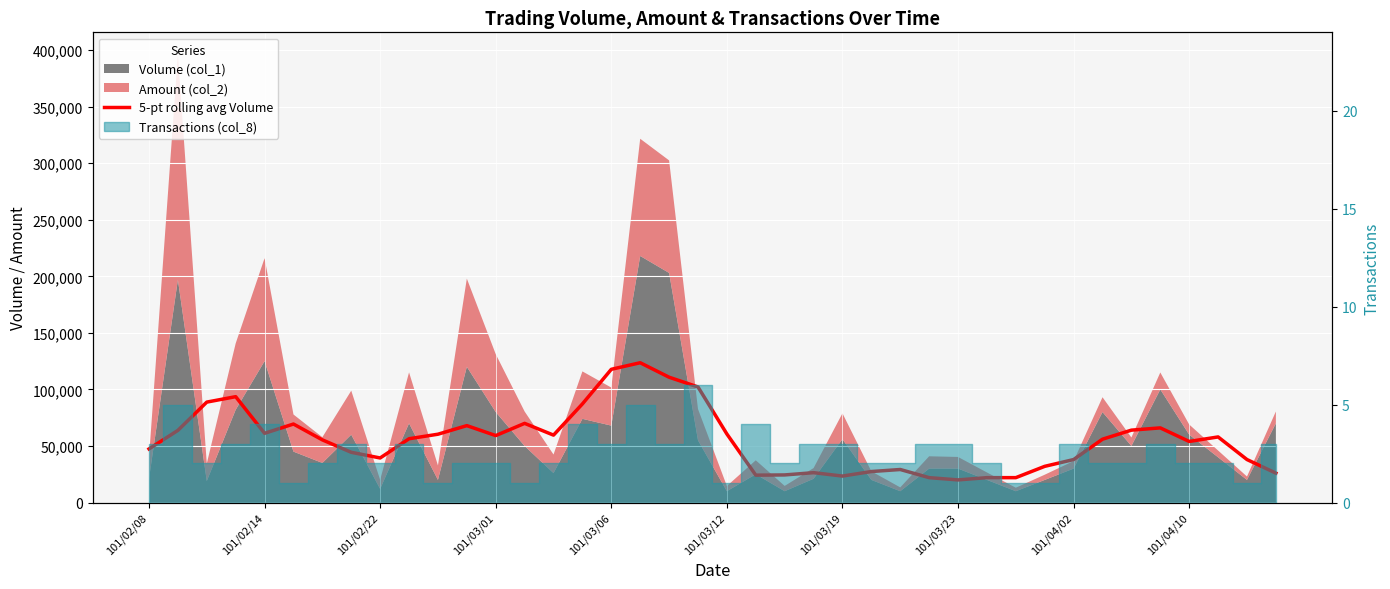

What position from the left is 13?

14